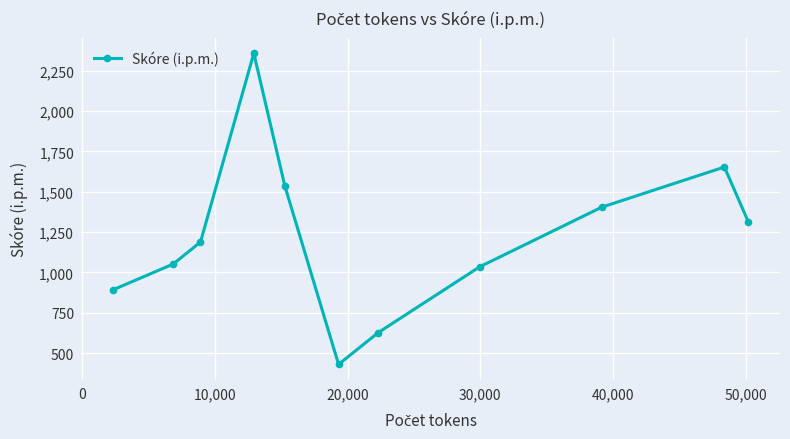

What is the value of the 9th point from the left?

1404.5